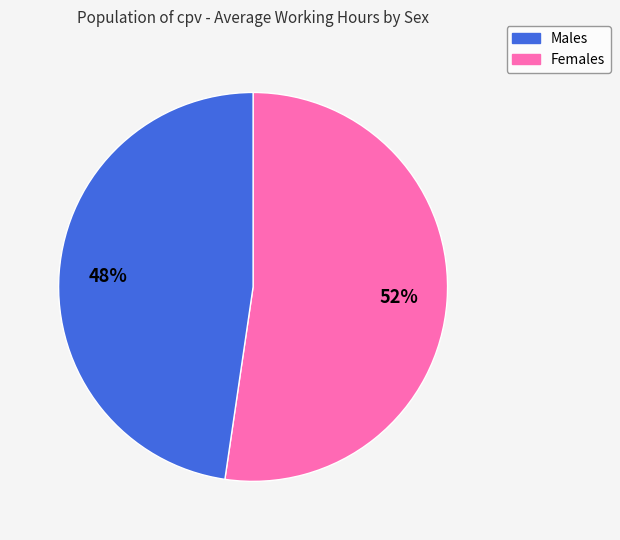

To the nearest percent, what is the average slice percentage?

50%